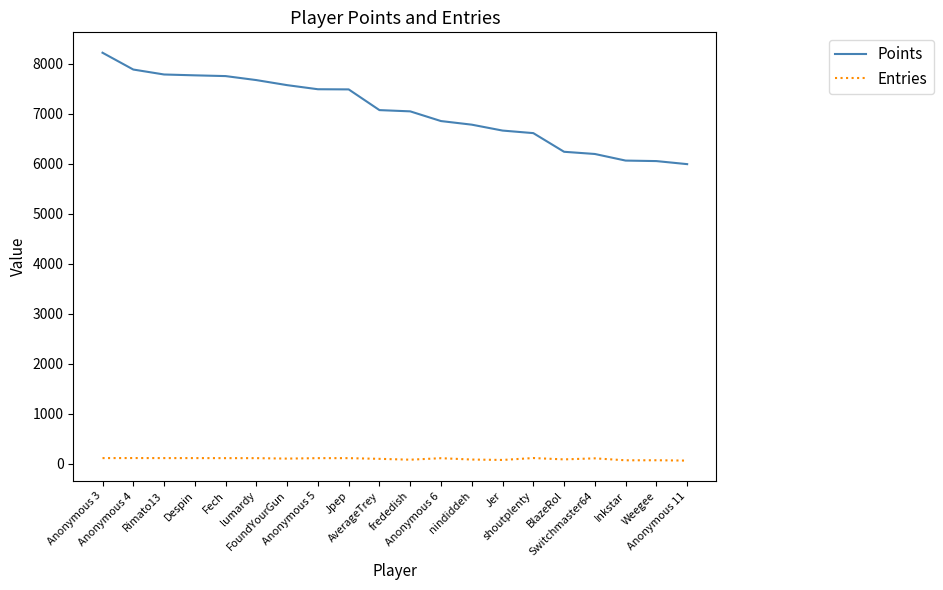

Which series has the widest spread of values?

Points